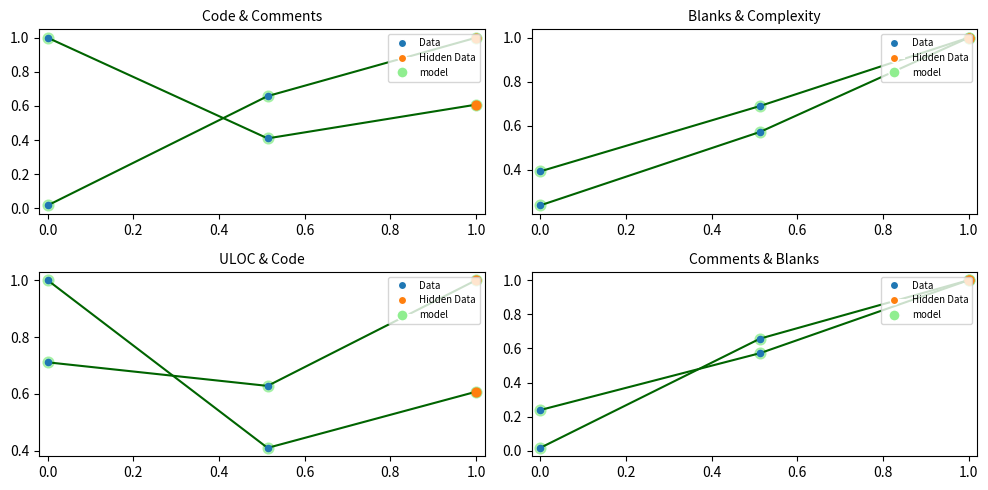

Which series reaches the maximum Y coordinate?

Code